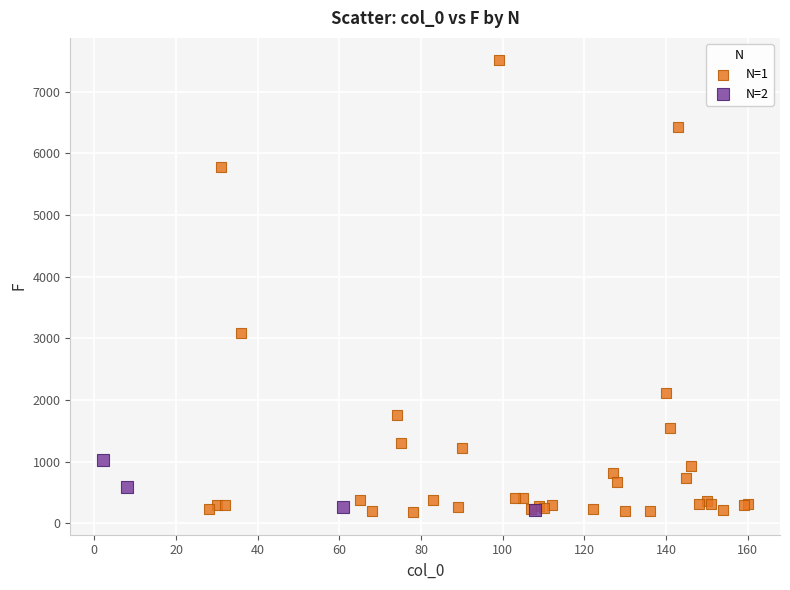

Which series has the widest spread of Y values?

N=1